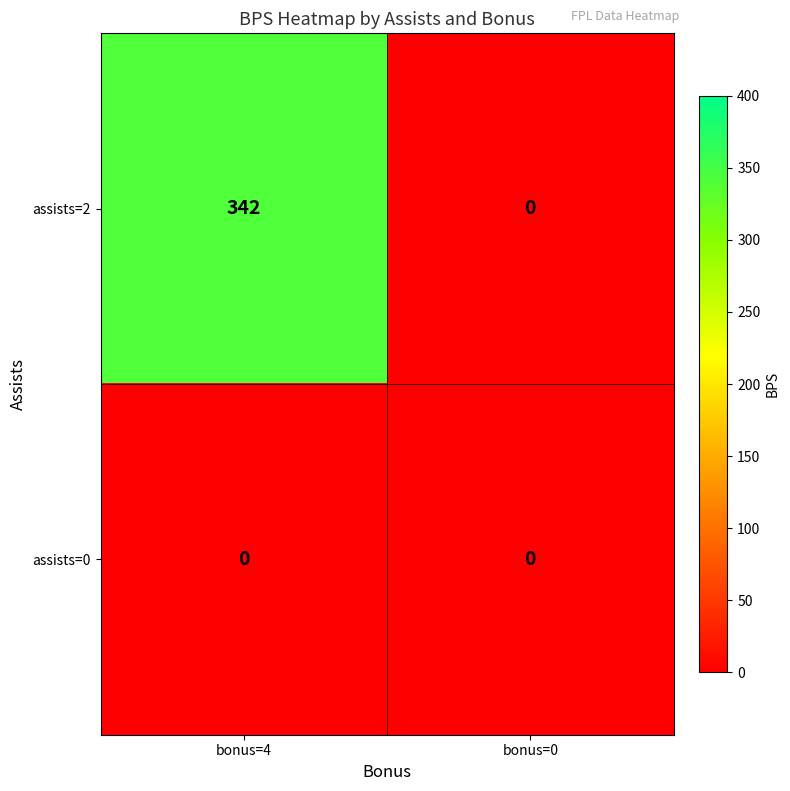

Which series has the largest total across all categories?

assists=2